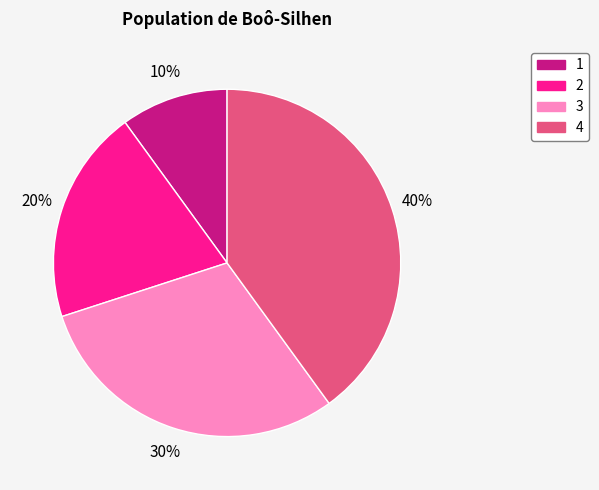

Is there any slice that represents more than half of the pie?

No